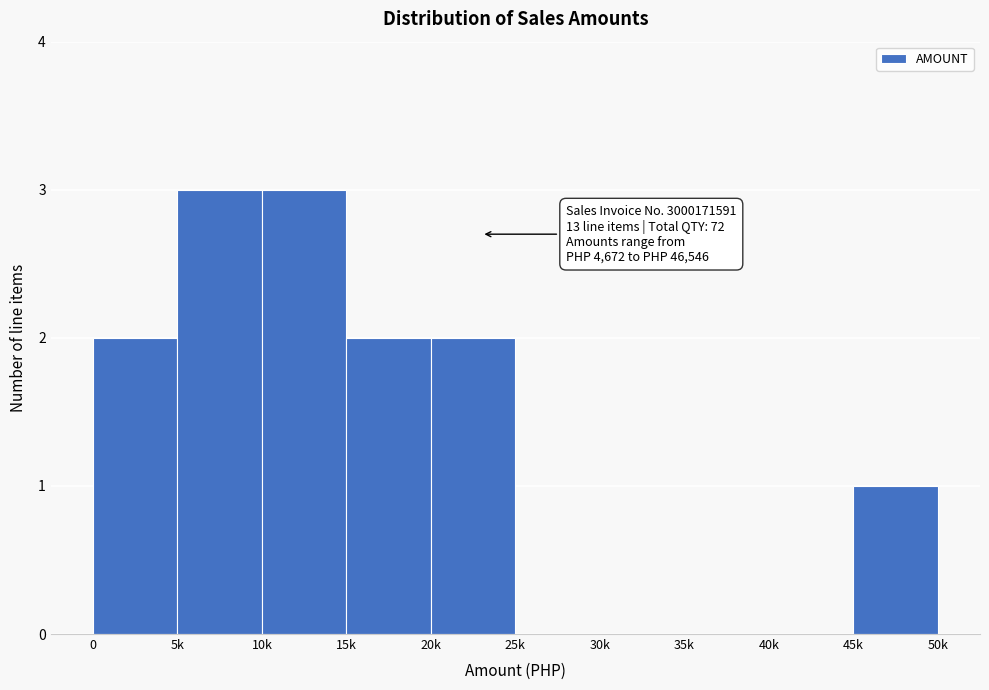

Reading left to right, transcribe all the data shown in this chart.

0=2	5k=3	10k=3	15k=2	20k=2	25k=0	30k=0	35k=0	40k=0	45k=1